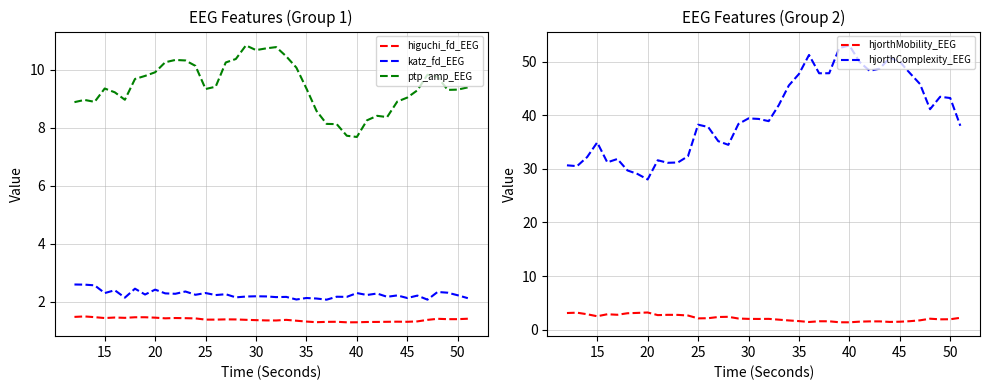

What is the lowest value of the higuchi_fd_EEG series?

1.3